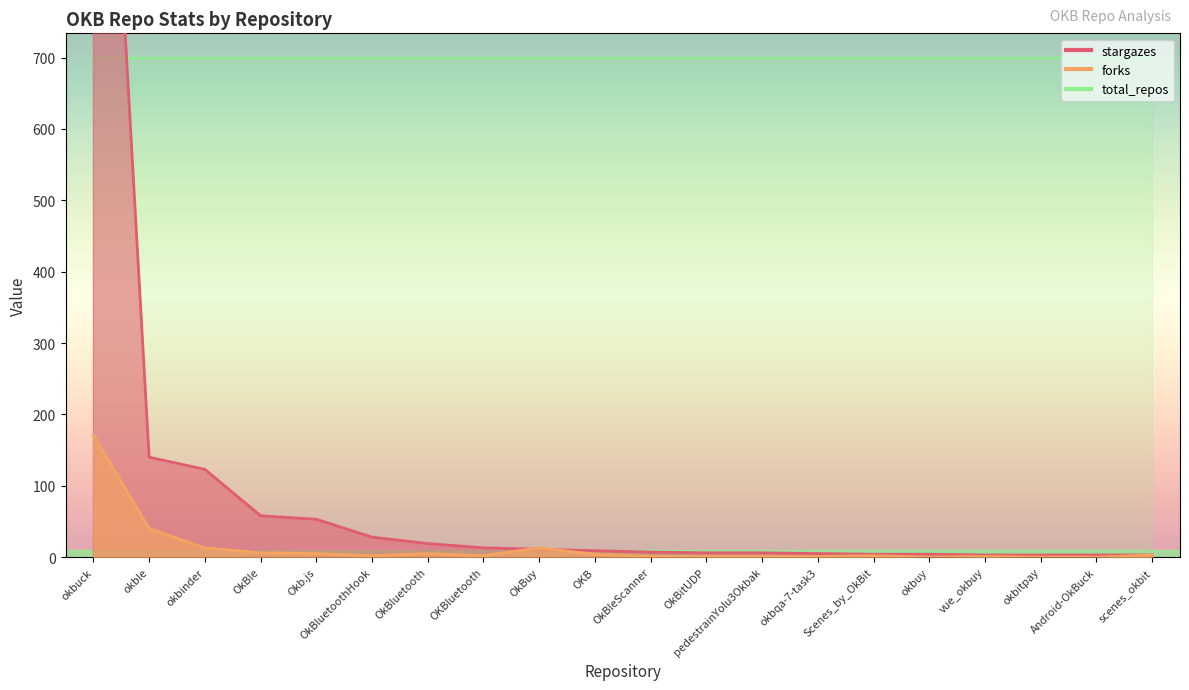

At which label does forks reach its peak?

okbuck